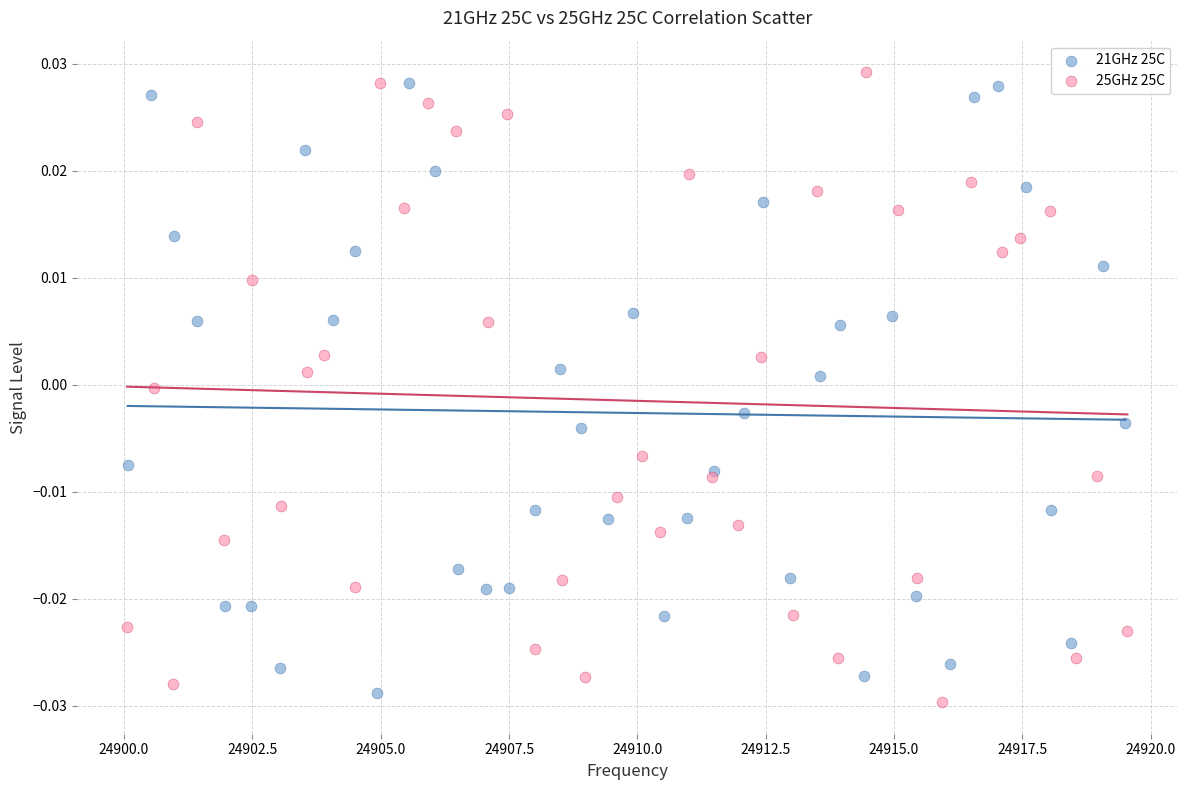

What are all the series names shown in the legend?

21GHz 25C, 25GHz 25C